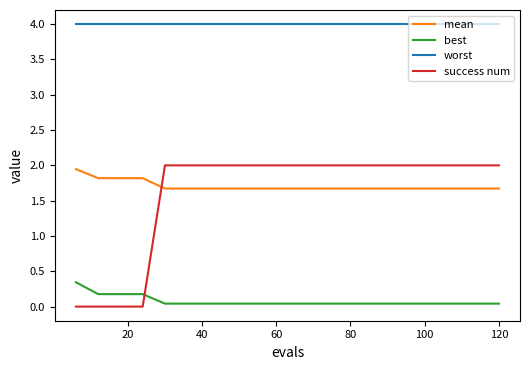

Which series has the widest spread of values?

success num